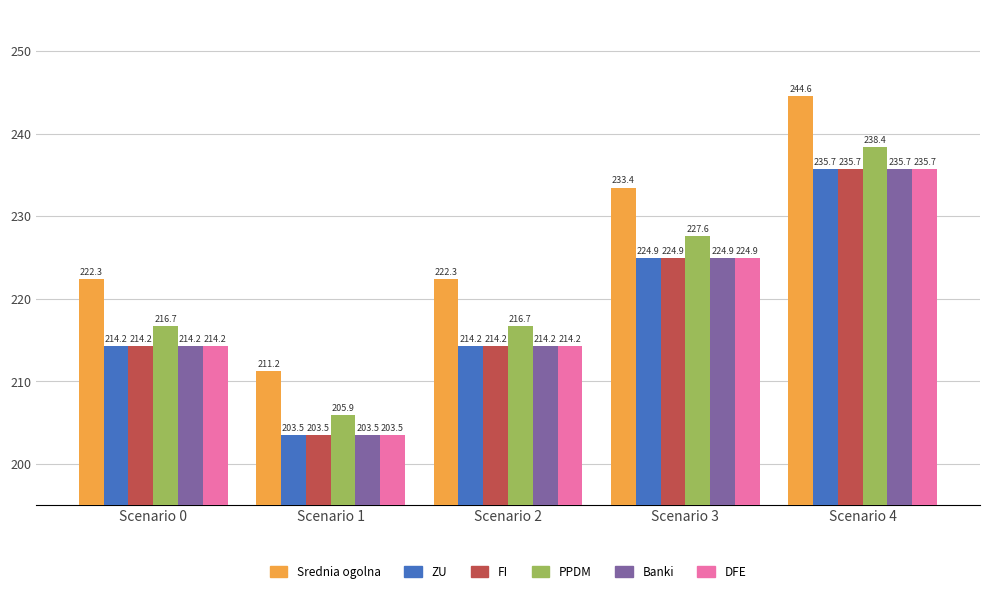

What is the maximum value shown in the chart?

244.6